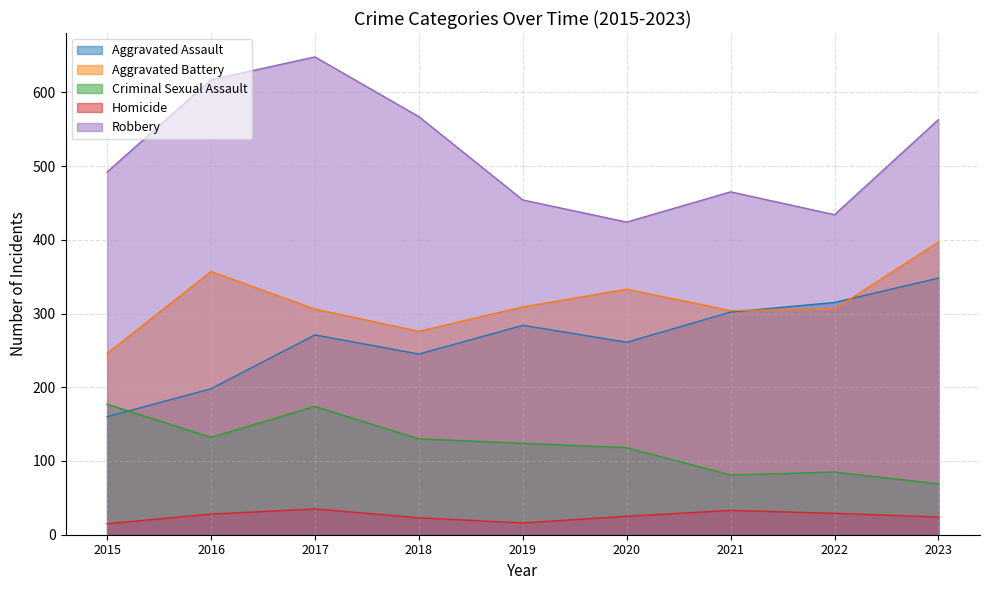

List the labels in order of Aggravated Assault value, largest first.

2023, 2022, 2021, 2019, 2017, 2020, 2018, 2016, 2015